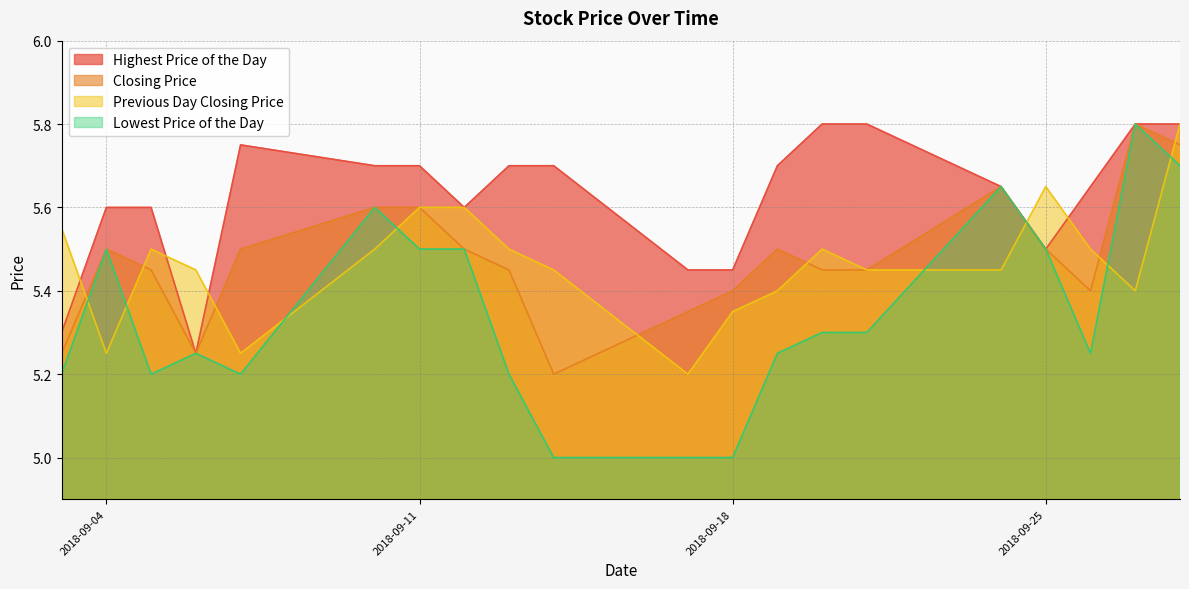

Where is the first local minimum for Lowest Price of the Day?

20180905